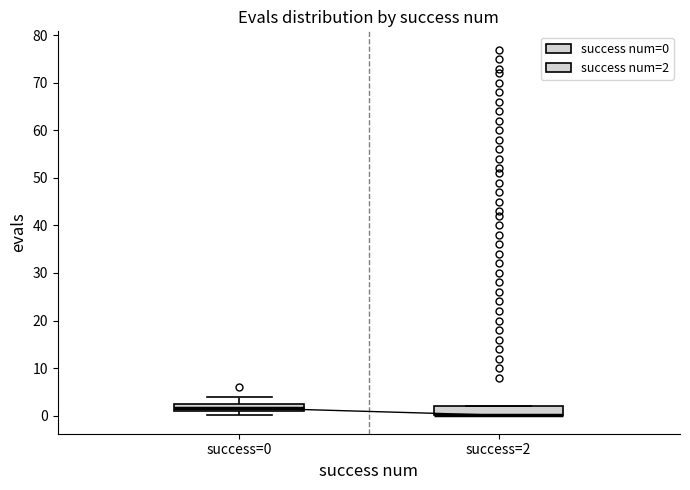

Where is the upper edge of the box for success=2 on the y-axis? The values are not printed on the chart, so give them approximately, as read against the axis.

2